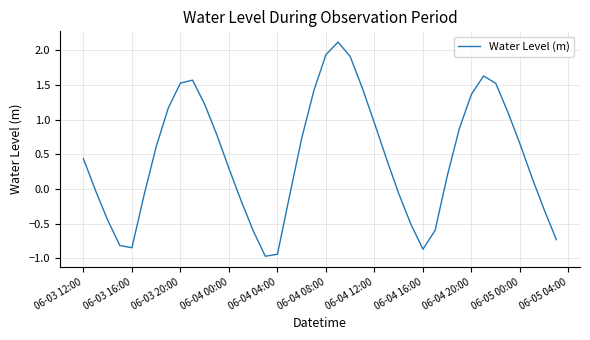

What is the difference between the maximum and minimum values?

3.1